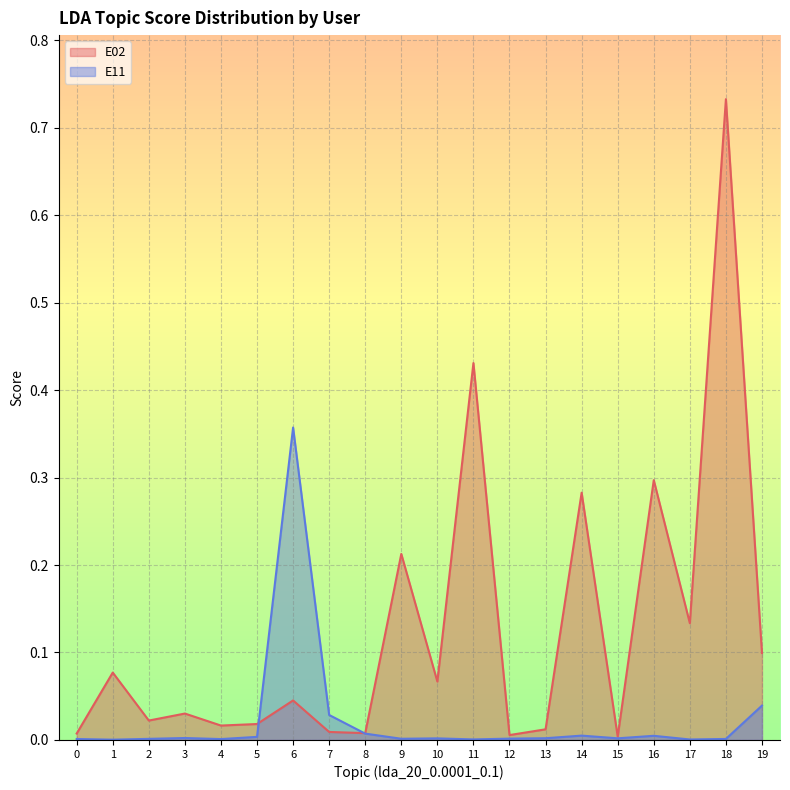

Which series ends up on top after the final intersection of E02 and E11?

E02